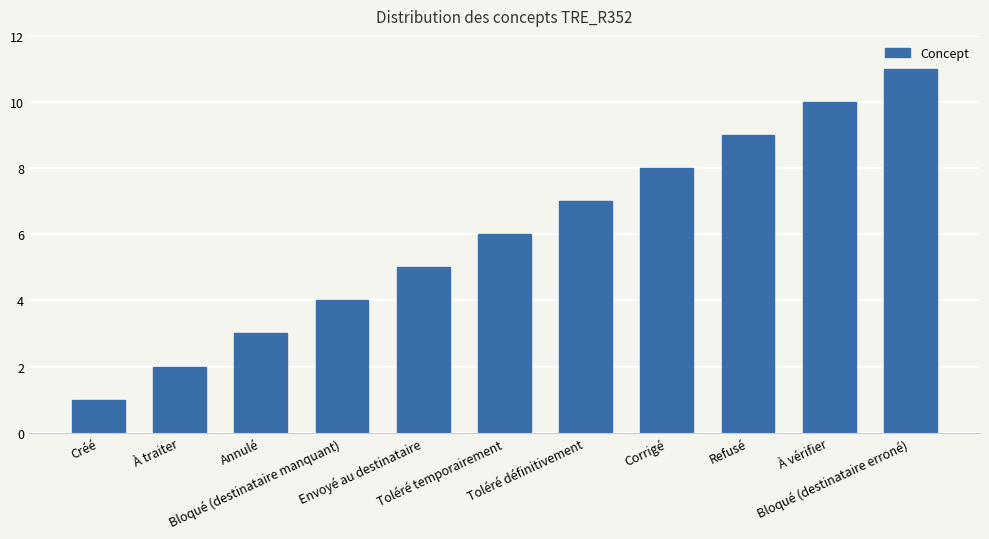

The chart shows a value of 5 at Refusé. True or false?

False